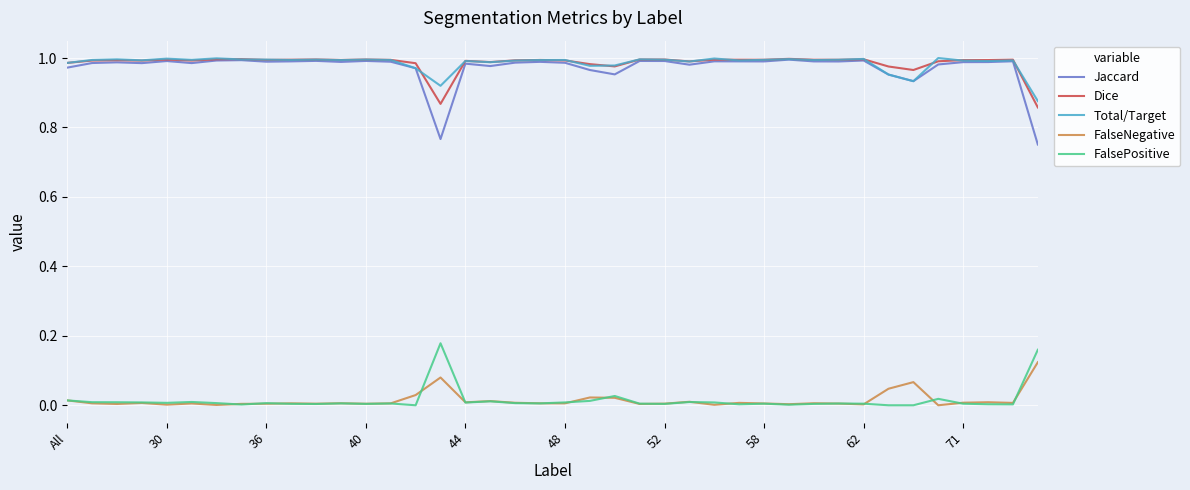

Which series has the largest range (max minus min)?

Jaccard